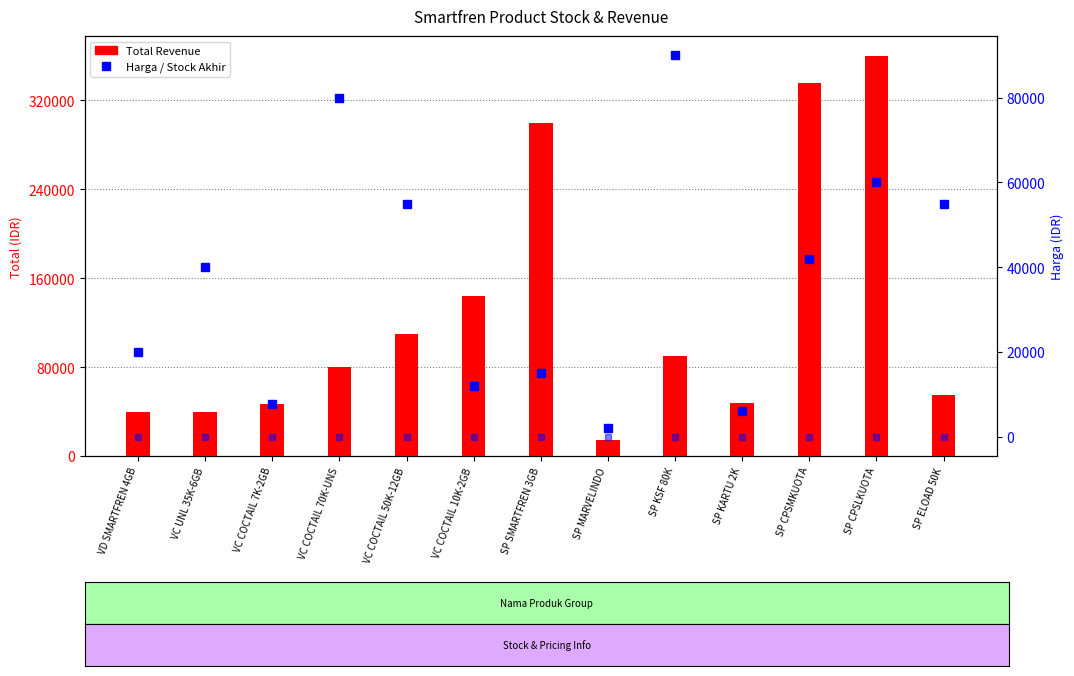

Reading left to right, list all the values displayed in this chart.

Total: VD SMARTFREN 4GB=40000	VC UNL 35K-6GB=40000	VC COCTAIL 7K-2GB=46500	VC COCTAIL 70K-UNS=80000	VC COCTAIL 50K-12GB=110000	VC COCTAIL 10K-2GB=144000	SP SMARTFREN 3GB=300000	SP MARVELINDO=14000	SP KSF 80K=90000	SP KARTU 2K=48000	SP CPSMKUOTA=336000	SP CPSLKUOTA=360000	SP ELOAD 50K=55000
Harga: VD SMARTFREN 4GB=20000	VC UNL 35K-6GB=40000	VC COCTAIL 7K-2GB=7750	VC COCTAIL 70K-UNS=80000	VC COCTAIL 50K-12GB=55000	VC COCTAIL 10K-2GB=12000	SP SMARTFREN 3GB=15000	SP MARVELINDO=2000	SP KSF 80K=90000	SP KARTU 2K=6000	SP CPSMKUOTA=42000	SP CPSLKUOTA=60000	SP ELOAD 50K=55000
Stock Akhir: VD SMARTFREN 4GB=2	VC UNL 35K-6GB=1	VC COCTAIL 7K-2GB=6	VC COCTAIL 70K-UNS=1	VC COCTAIL 50K-12GB=2	VC COCTAIL 10K-2GB=12	SP SMARTFREN 3GB=20	SP MARVELINDO=7	SP KSF 80K=1	SP KARTU 2K=8	SP CPSMKUOTA=8	SP CPSLKUOTA=6	SP ELOAD 50K=1